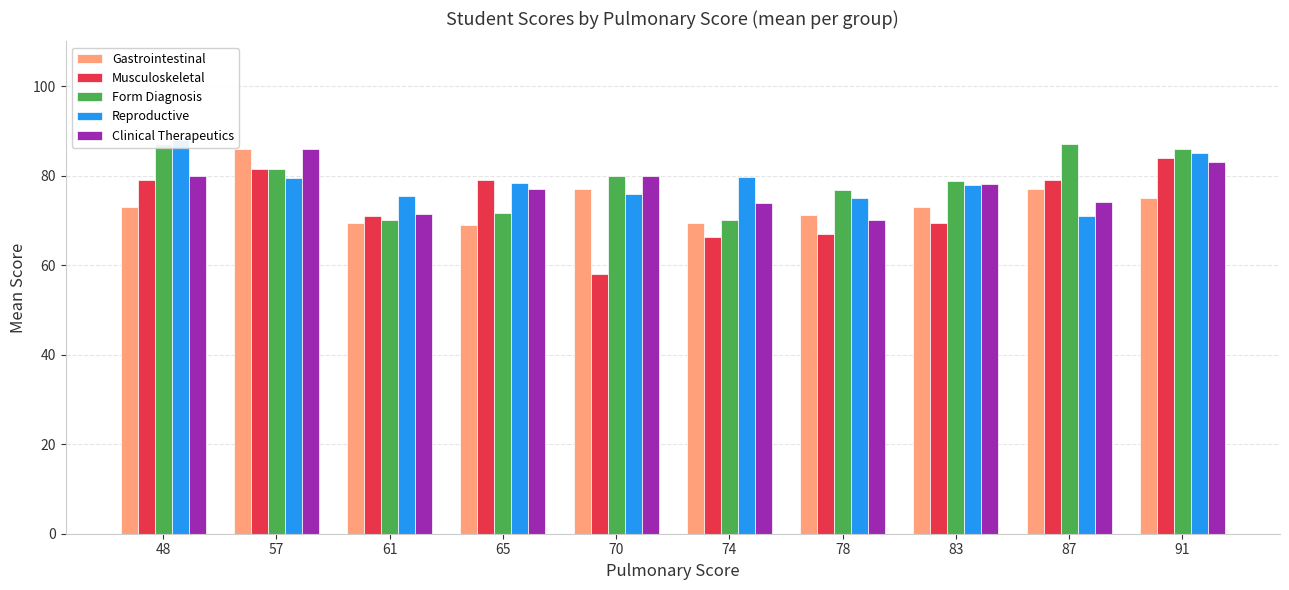

At which label does Clinical Therapeutics first exceed 78?

48